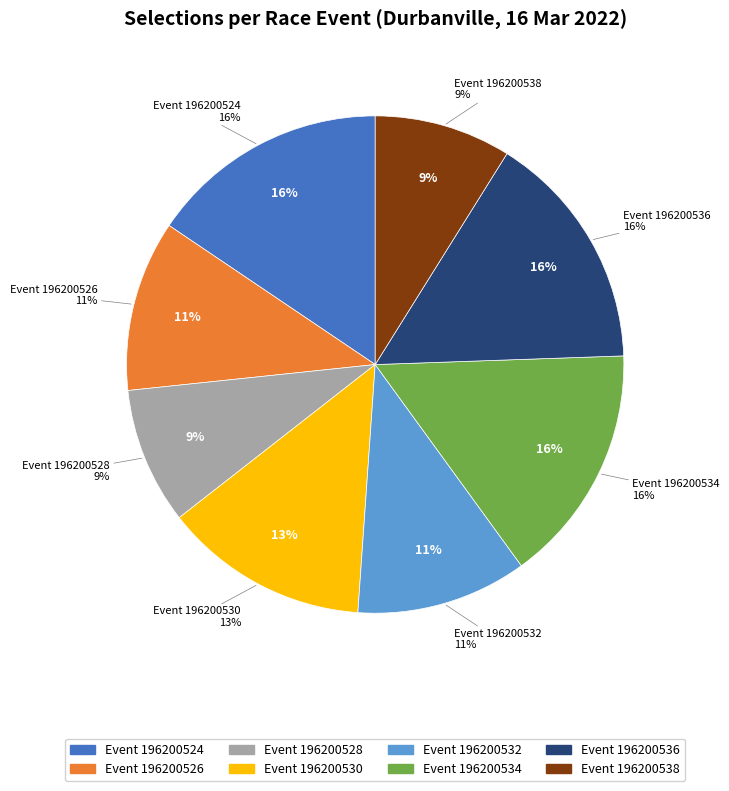

How many segments does this pie chart have?

8